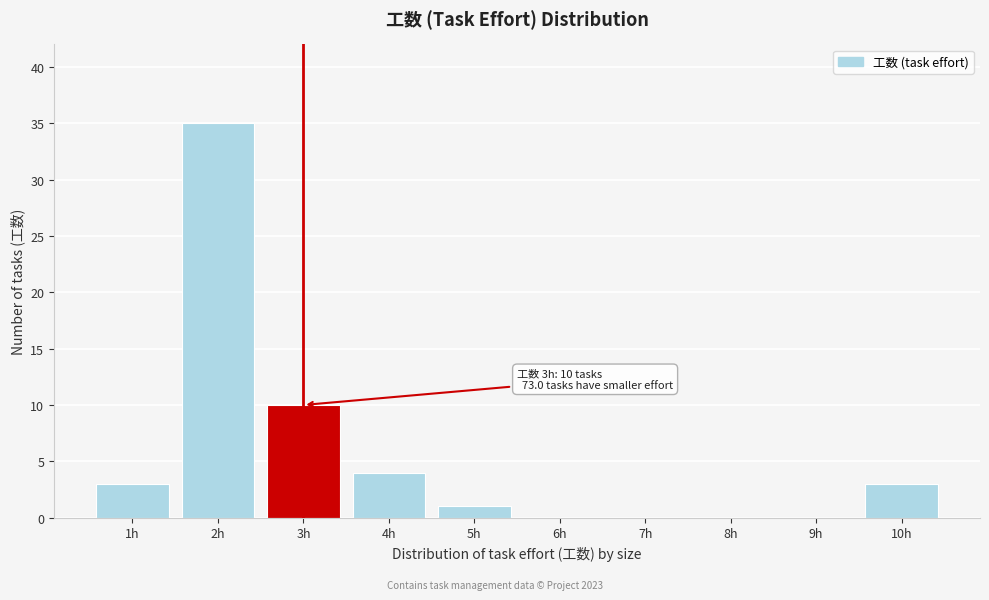

Over which range of the x-axis is the bar tallest?

1.5 to 2.5